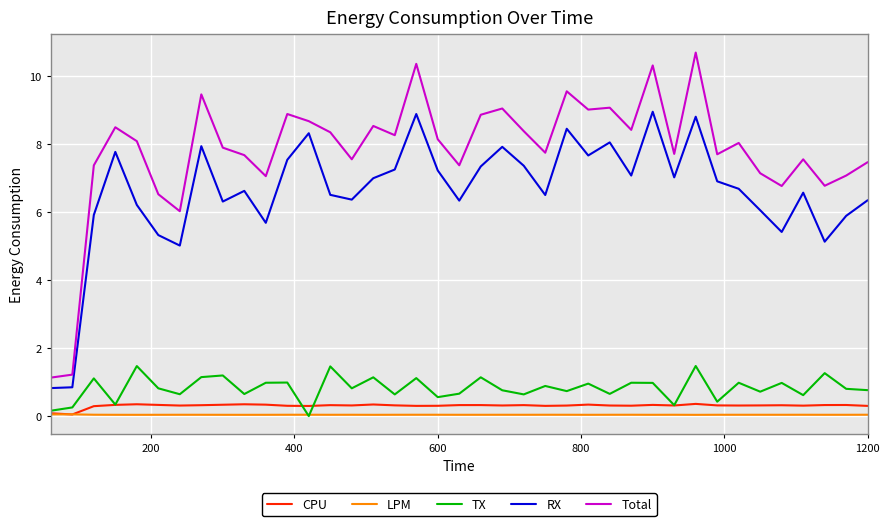

True or false: TX and RX intersect in this chart.

False